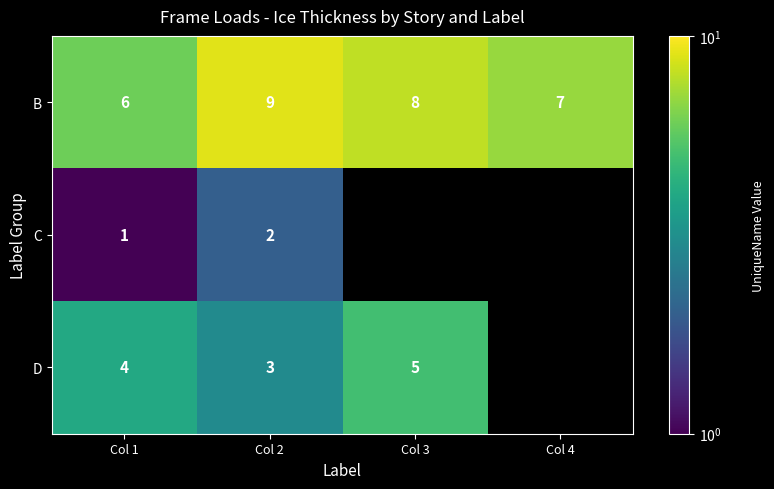

At which label does B reach its peak?

Col 2